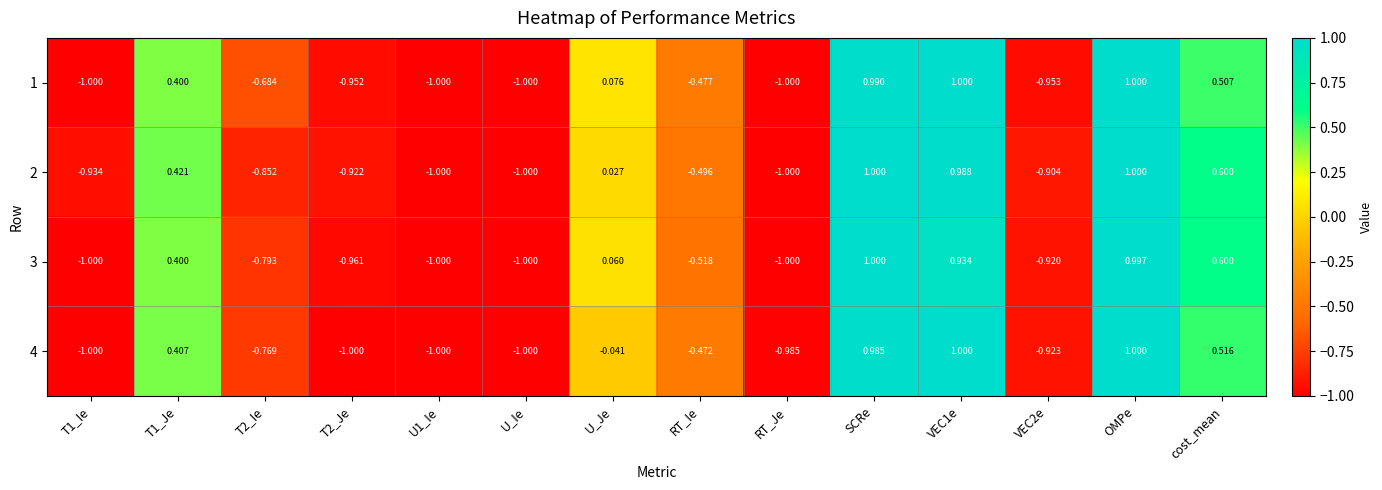

At which category is the sum across all series the highest?

OMPe